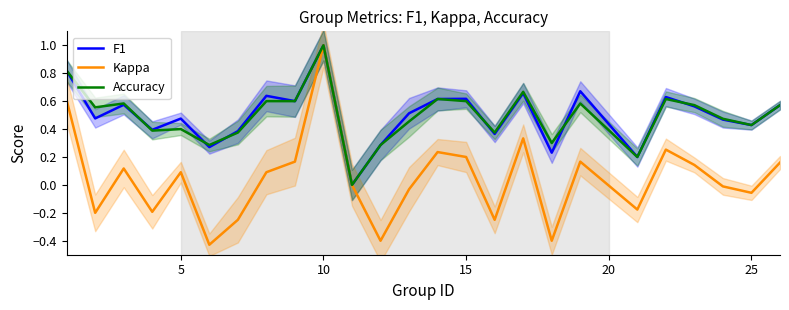

What is the maximum value for Accuracy?

1.0